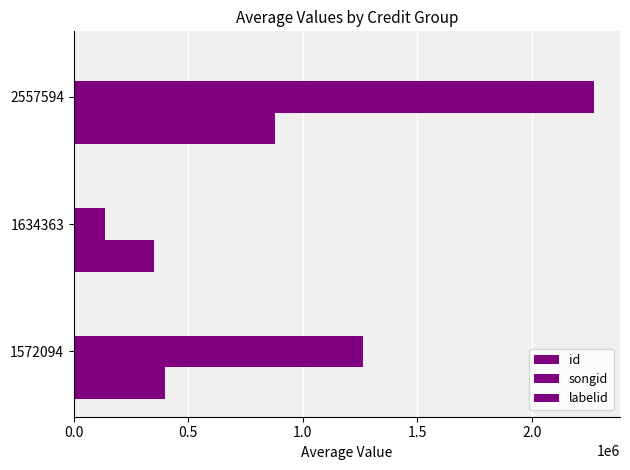

Which series has the largest total across all categories?

songid